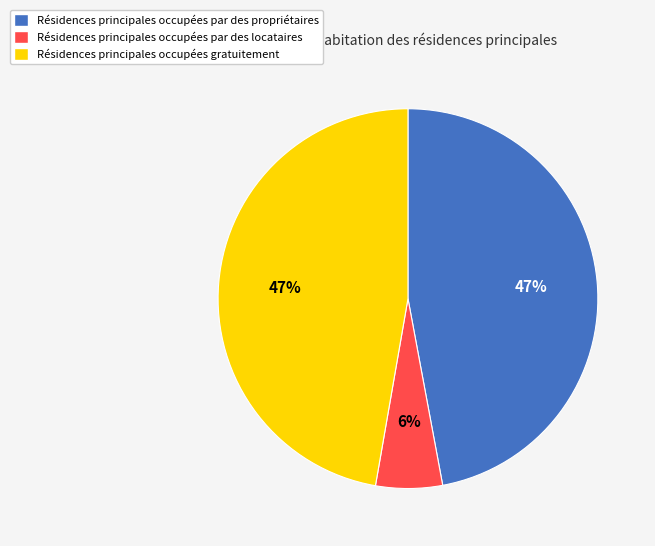

How many segments does this pie chart have?

3